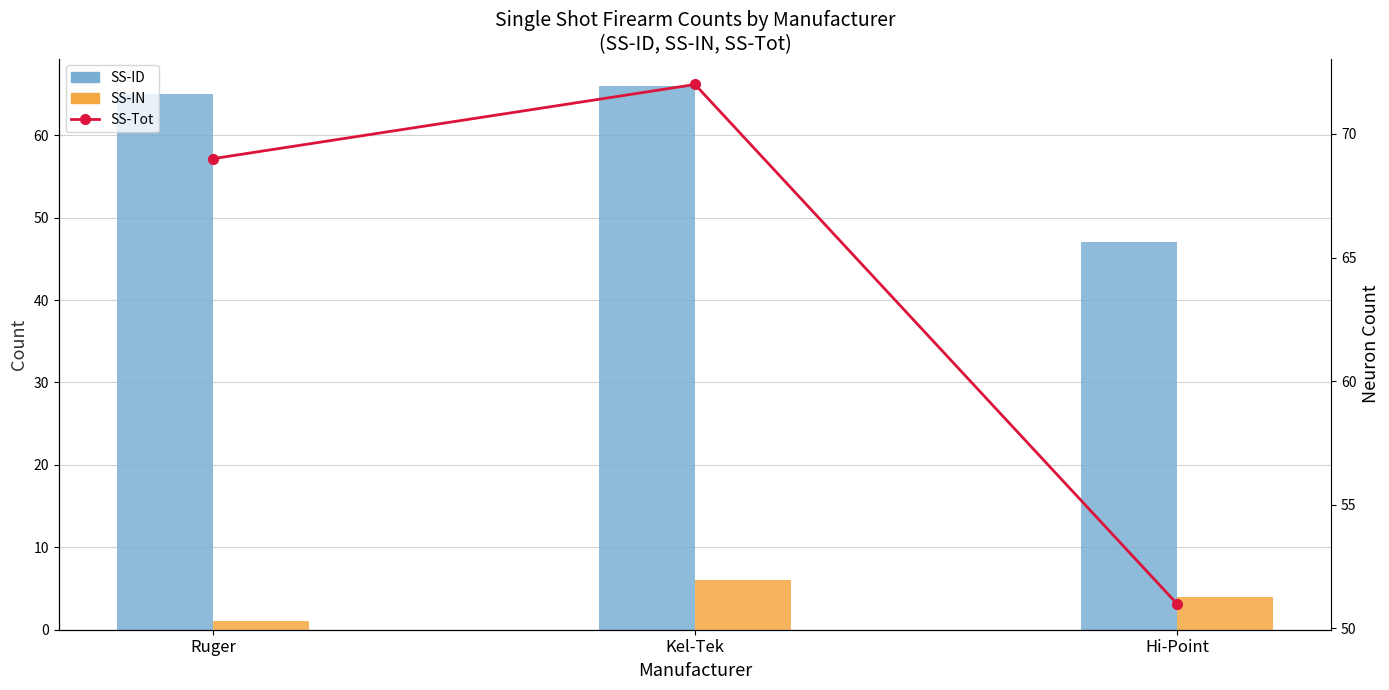

Which series has the largest total across all categories?

SS-Tot (line)